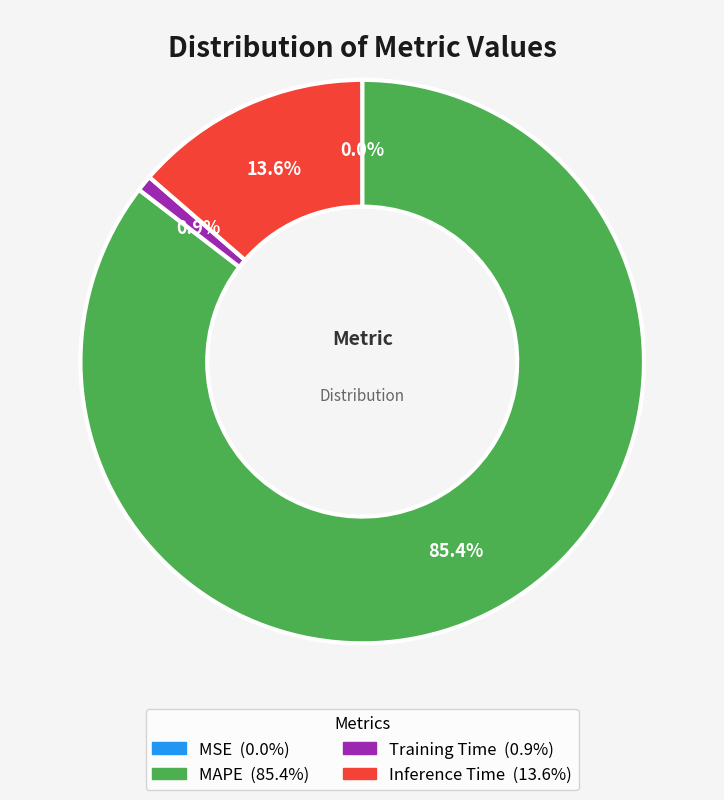

What is the change in value from MAPE to Inference Time?

-5.1